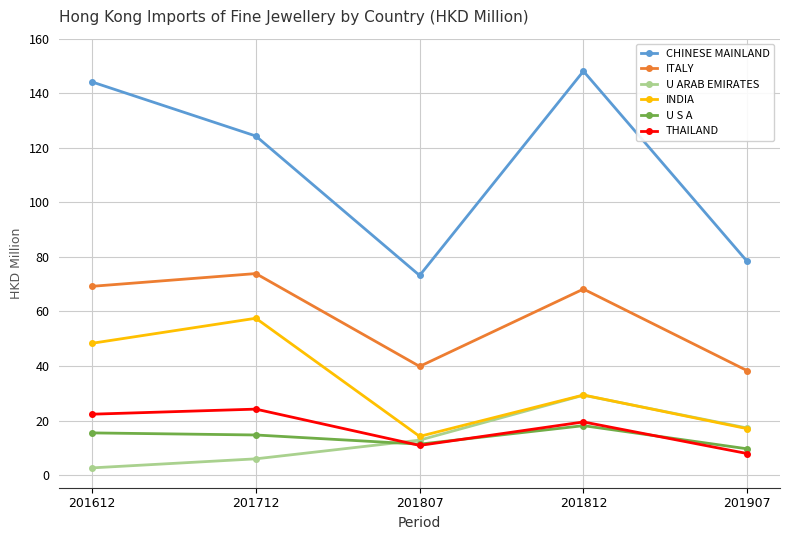

What is the sum of the U S A values at 201612 and 201712?

30.2